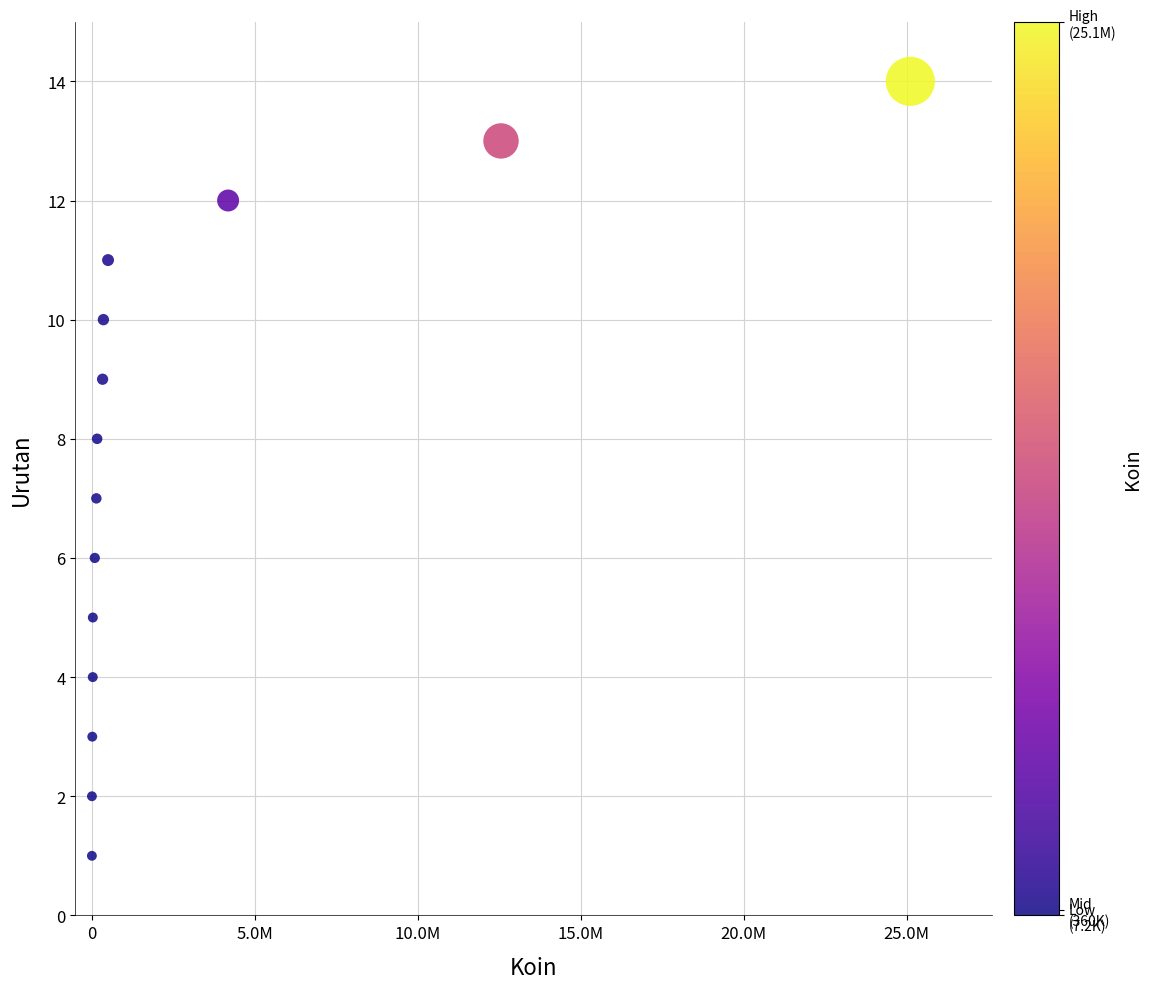

What is the range of Y values (max minus min)?

13